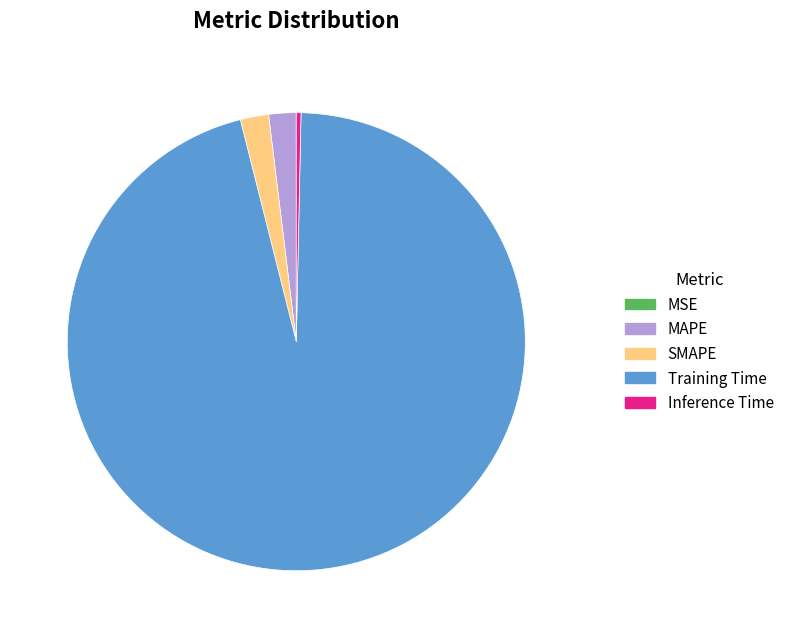

Is it true that SMAPE is 2% of the pie?

True